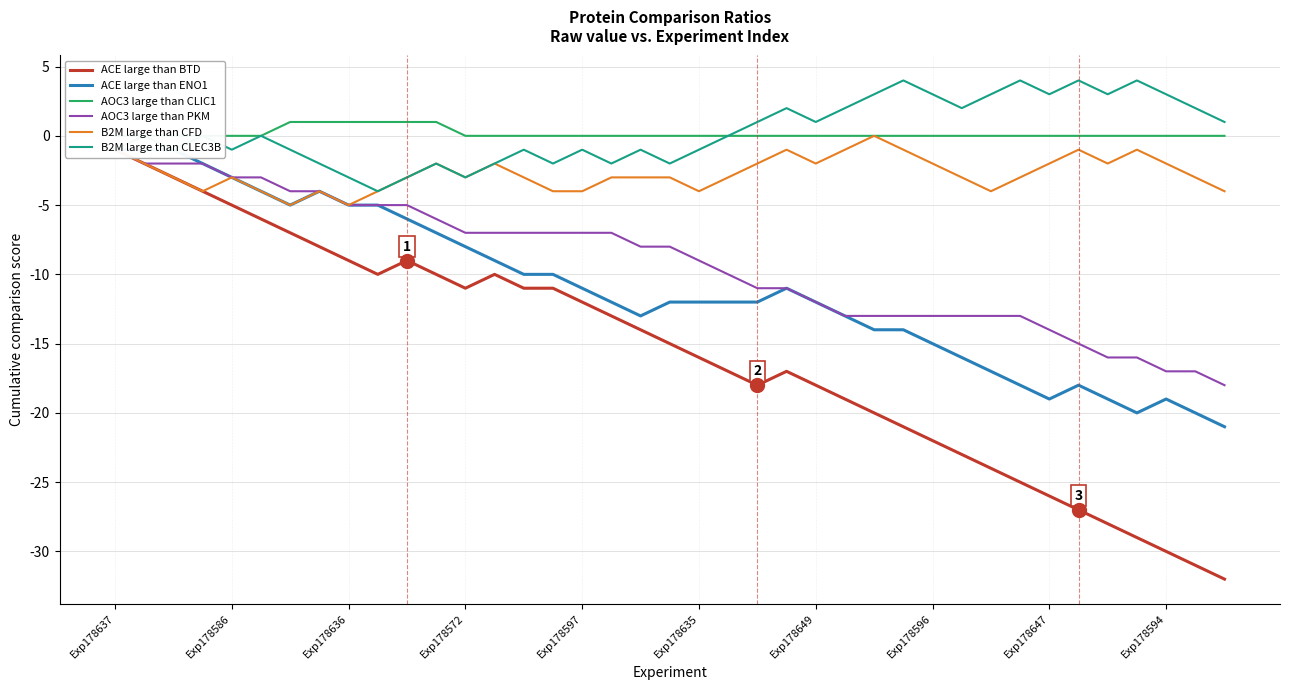

Reading left to right, list all the values displayed in this chart.

ACE large than BTD: -1	-2	-3	-4	-5	-6	-7	-8	-9	-10	-9	-10	-11	-10	-11	-11	-12	-13	-14	-15	-16	-17	-18	-17	-18	-19	-20	-21	-22	-23	-24	-25	-26	-27	-28	-29	-30	-31	-32
ACE large than ENO1: -1	-1	-1	-2	-3	-4	-5	-4	-5	-5	-6	-7	-8	-9	-10	-10	-11	-12	-13	-12	-12	-12	-12	-11	-12	-13	-14	-14	-15	-16	-17	-18	-19	-18	-19	-20	-19	-20	-21
AOC3 large than CLIC1: 0	0	0	0	0	0	1	1	1	1	1	1	0	0	0	0	0	0	0	0	0	0	0	0	0	0	0	0	0	0	0	0	0	0	0	0	0	0	0
AOC3 large than PKM: -1	-2	-2	-2	-3	-3	-4	-4	-5	-5	-5	-6	-7	-7	-7	-7	-7	-7	-8	-8	-9	-10	-11	-11	-12	-13	-13	-13	-13	-13	-13	-13	-14	-15	-16	-16	-17	-17	-18
B2M large than CFD: -1	-2	-3	-4	-3	-4	-5	-4	-5	-4	-3	-2	-3	-2	-3	-4	-4	-3	-3	-3	-4	-3	-2	-1	-2	-1	0	-1	-2	-3	-4	-3	-2	-1	-2	-1	-2	-3	-4
B2M large than CLEC3B: -1	0	-1	0	-1	0	-1	-2	-3	-4	-3	-2	-3	-2	-1	-2	-1	-2	-1	-2	-1	0	1	2	1	2	3	4	3	2	3	4	3	4	3	4	3	2	1